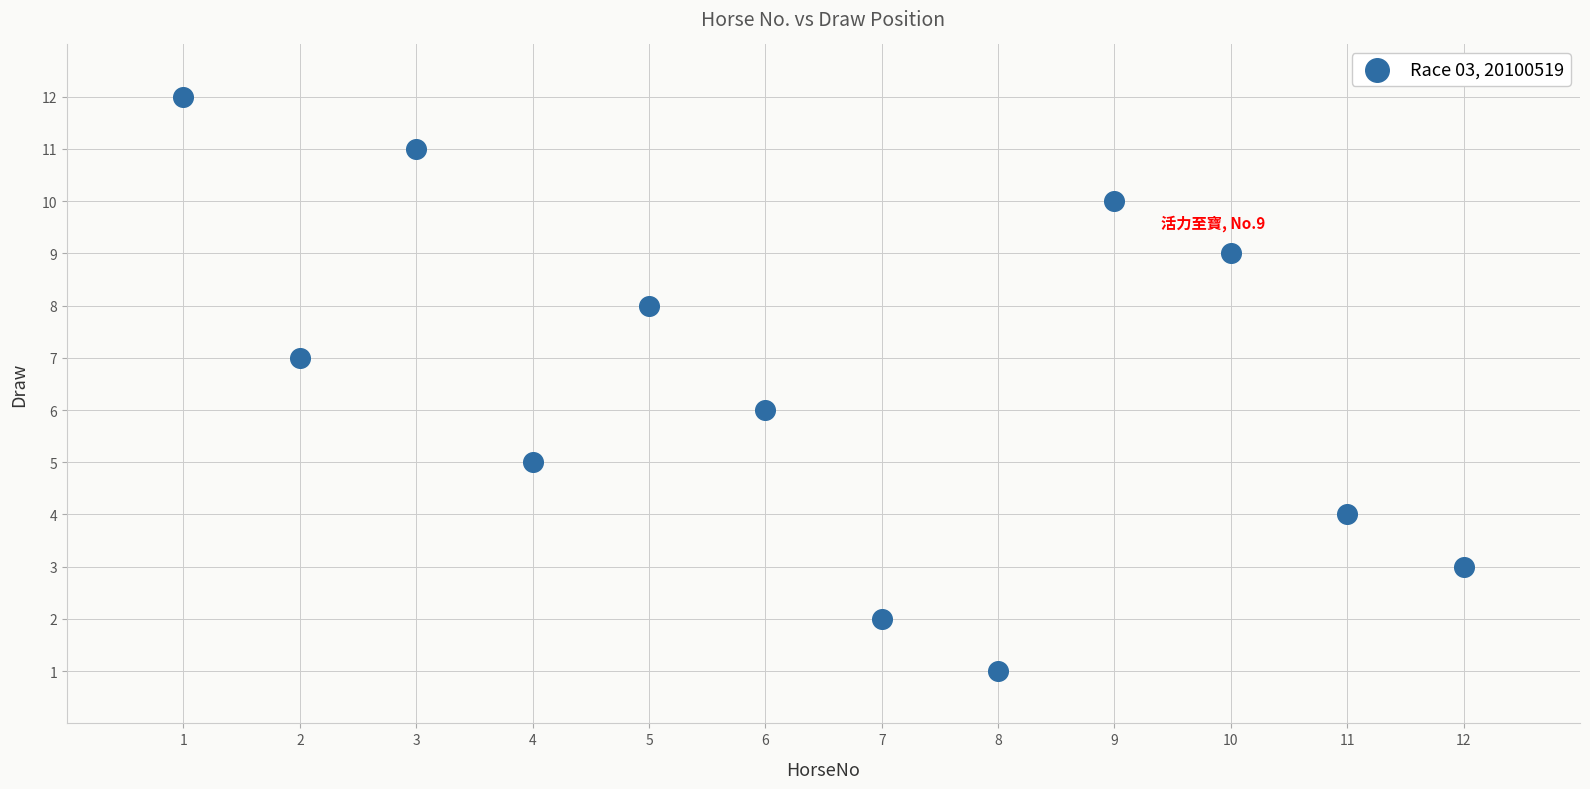

What is the range of X values (max minus min)?

11